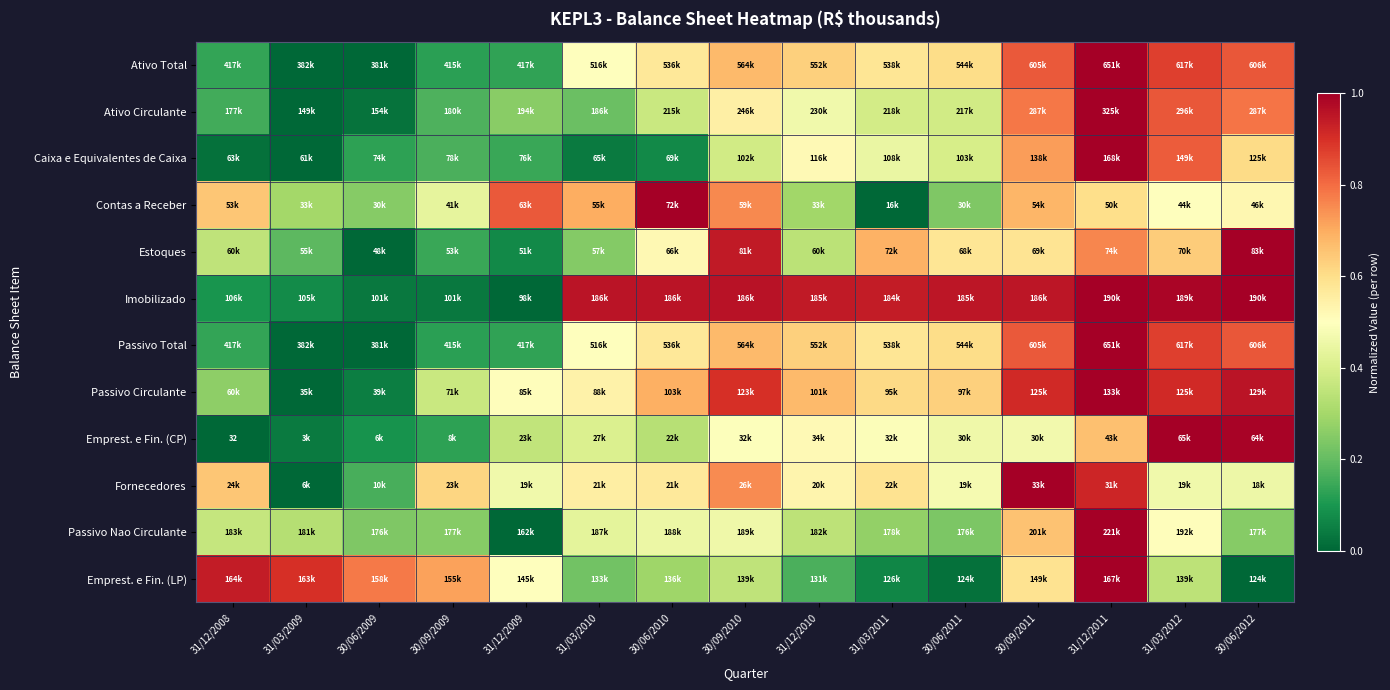

True or false: Fornecedores has a value of 0.6 at 30/06/2010.

True